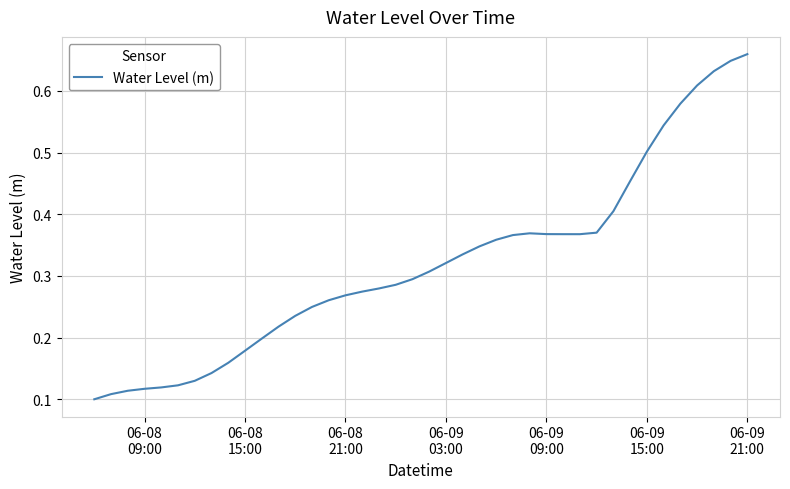

What is the minimum value shown in the chart?

0.1